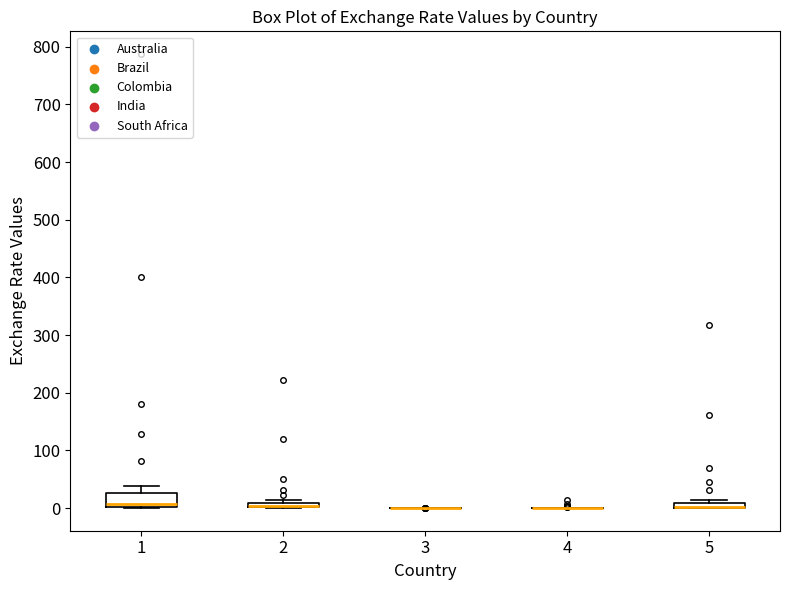

Which box is the tallest, from its lower edge to its upper edge?

1